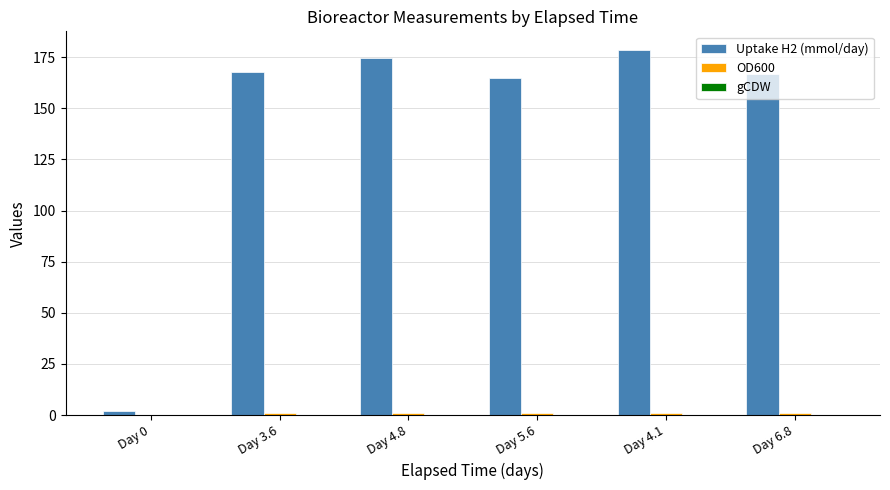

The value of Uptake H2 (mmol/day) at Day 4.1 is 124.2. True or false?

False